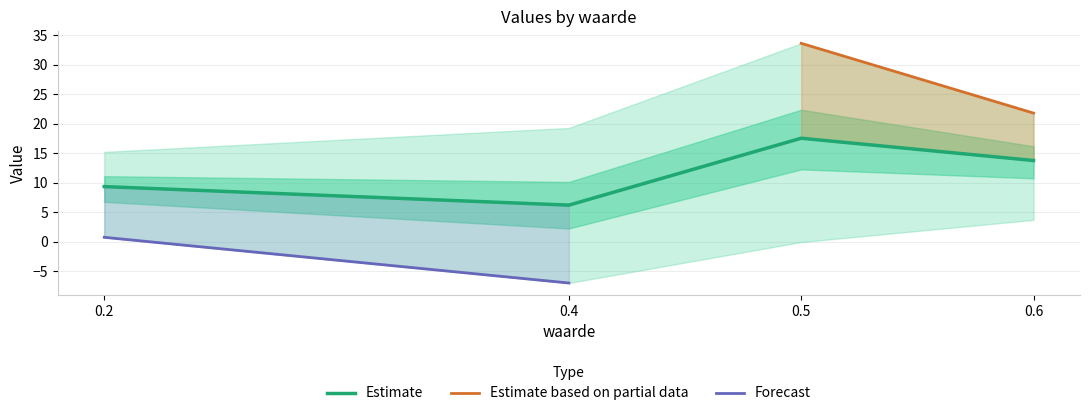

Where is the first local maximum for gemiddelde?

0.5